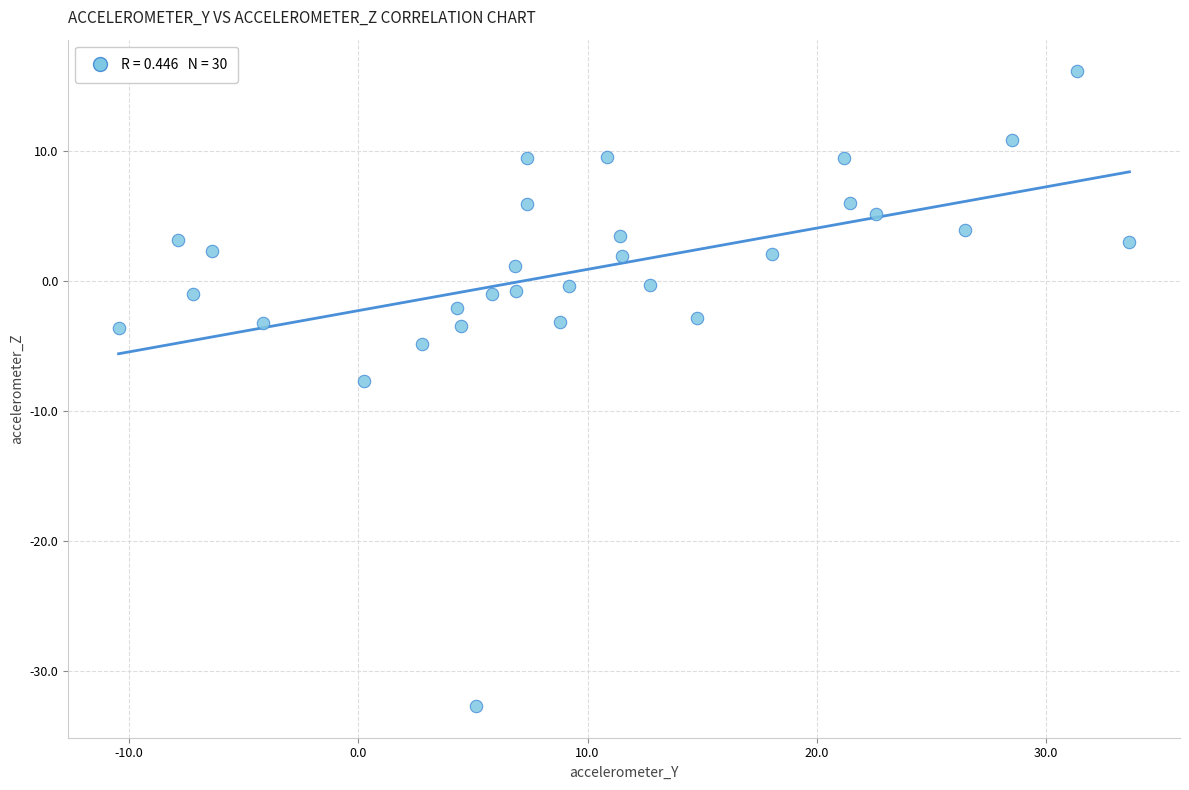

What is the range of X values (max minus min)?

44.1